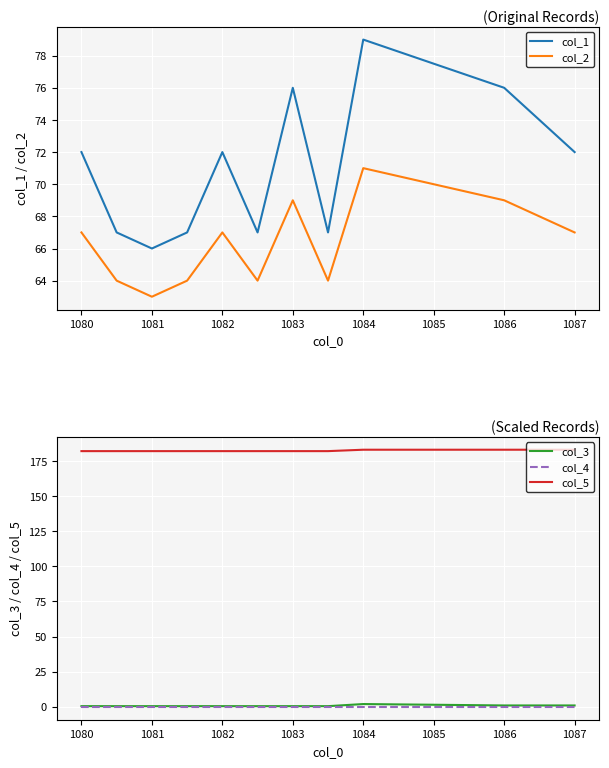

What are all the series names shown in the legend?

col_1, col_2, col_3, col_4, col_5